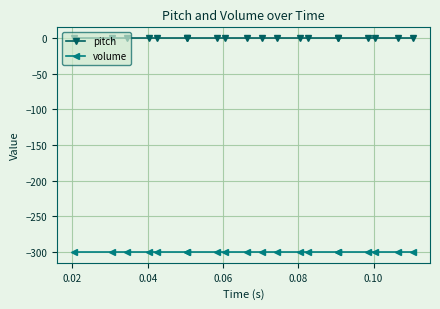

True or false: pitch and volume cross at least once.

False